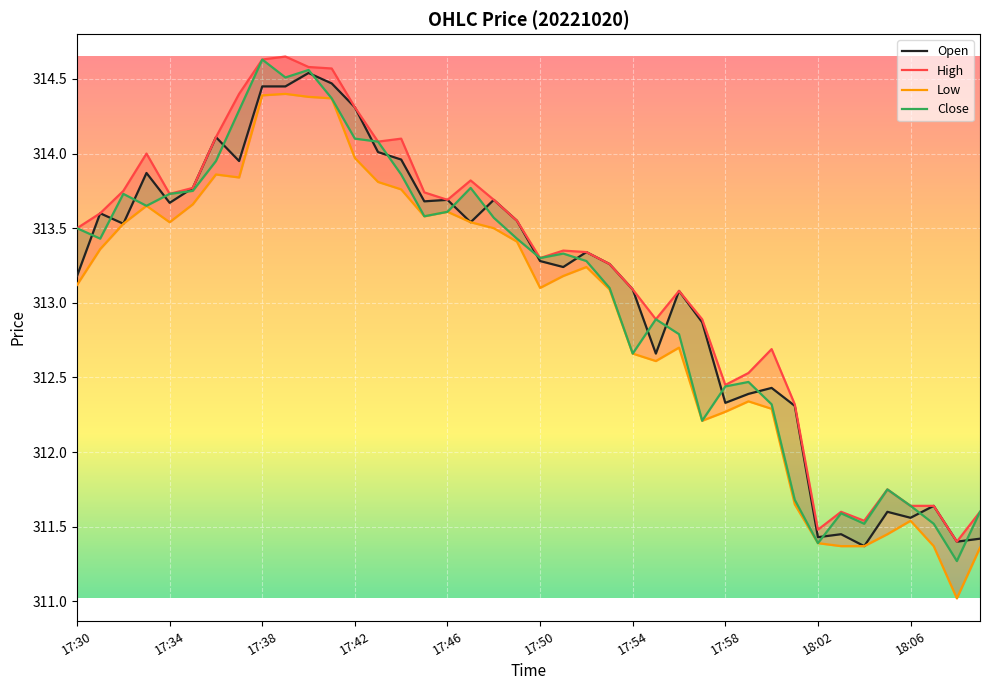

What is the sum of the High values at 34 and 28?

624.0